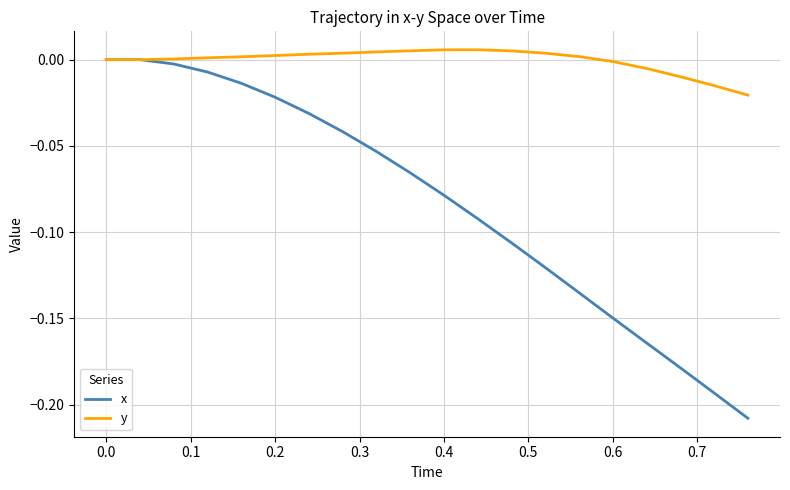

Which series has the largest range (max minus min)?

x